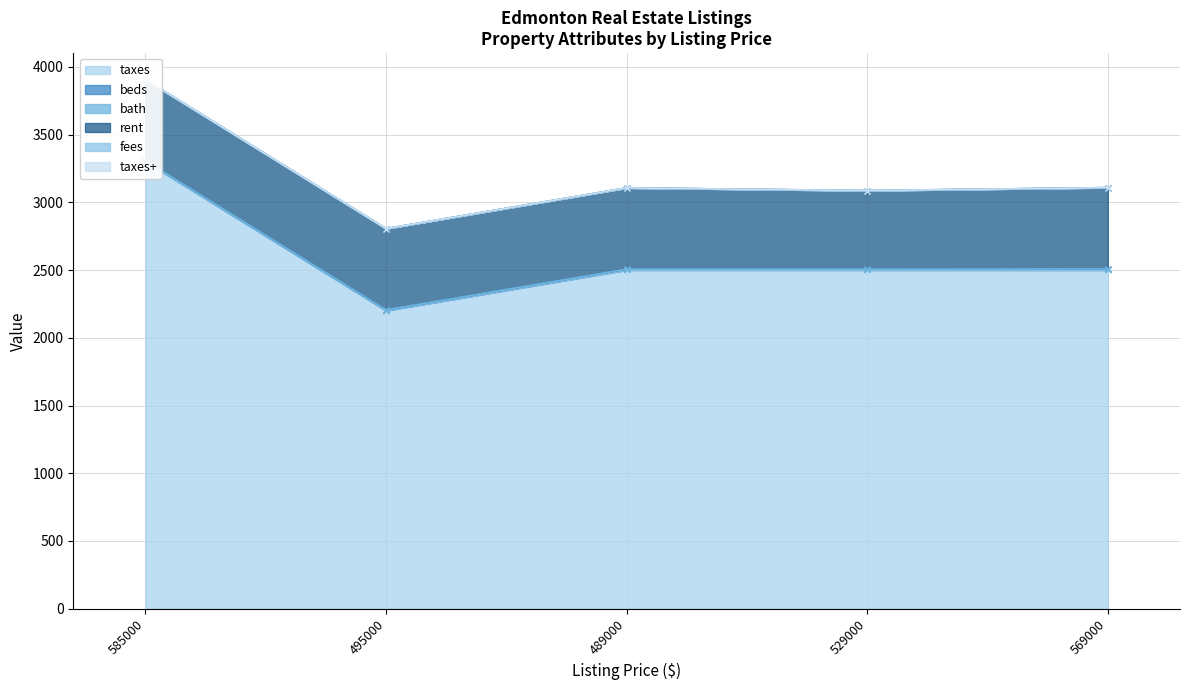

List the labels in order of taxes value, largest first.

585000, 489000, 529000, 569000, 495000